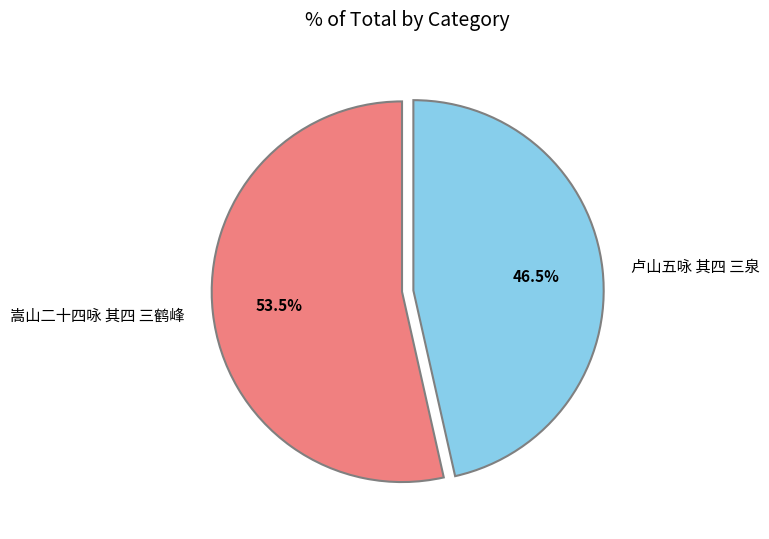

Which has a higher value, 嵩山二十四咏 其四 三鹤峰 or 卢山五咏 其四 三泉?

嵩山二十四咏 其四 三鹤峰